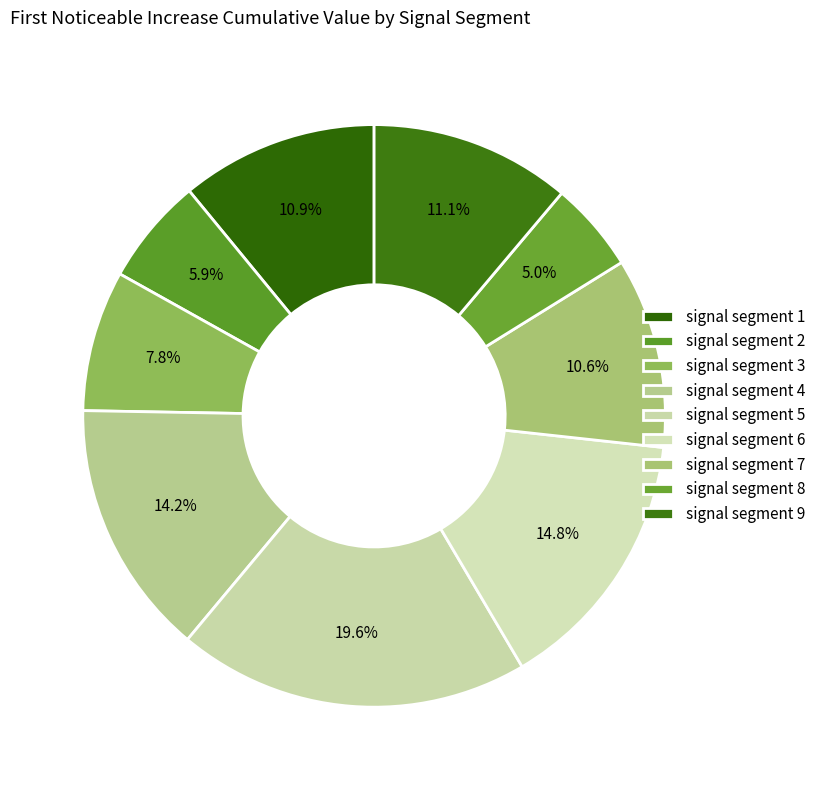

How many slices are in this pie chart?

9